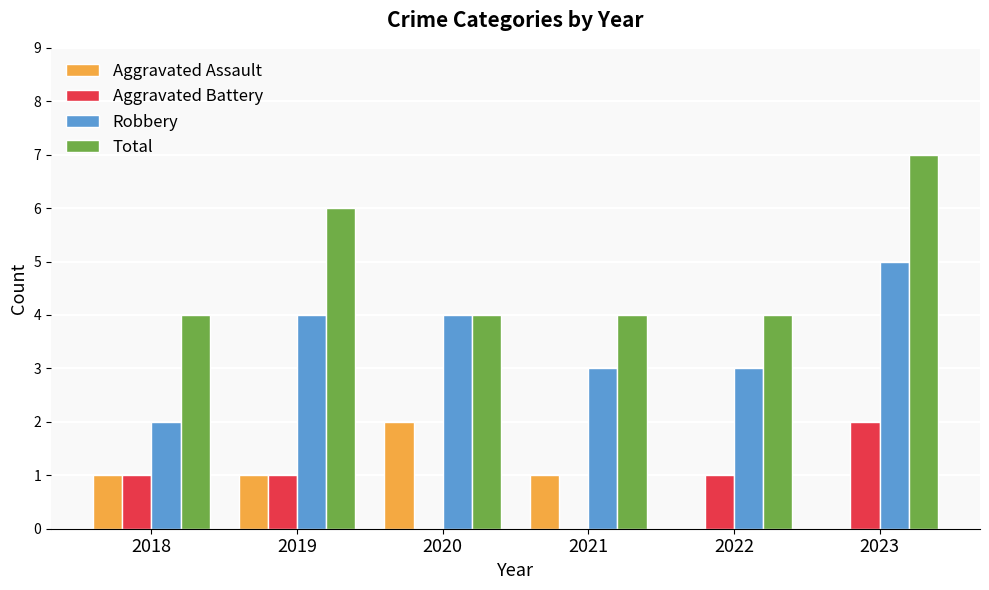

What is the spread (max minus min) of values at 2021?

4